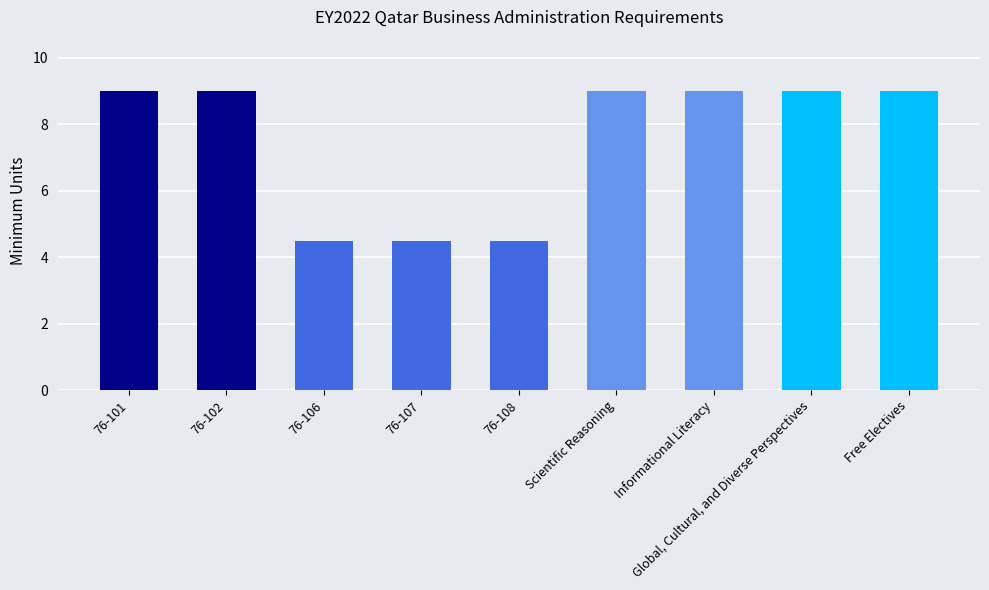

What is the minimum value shown in the chart?

4.5